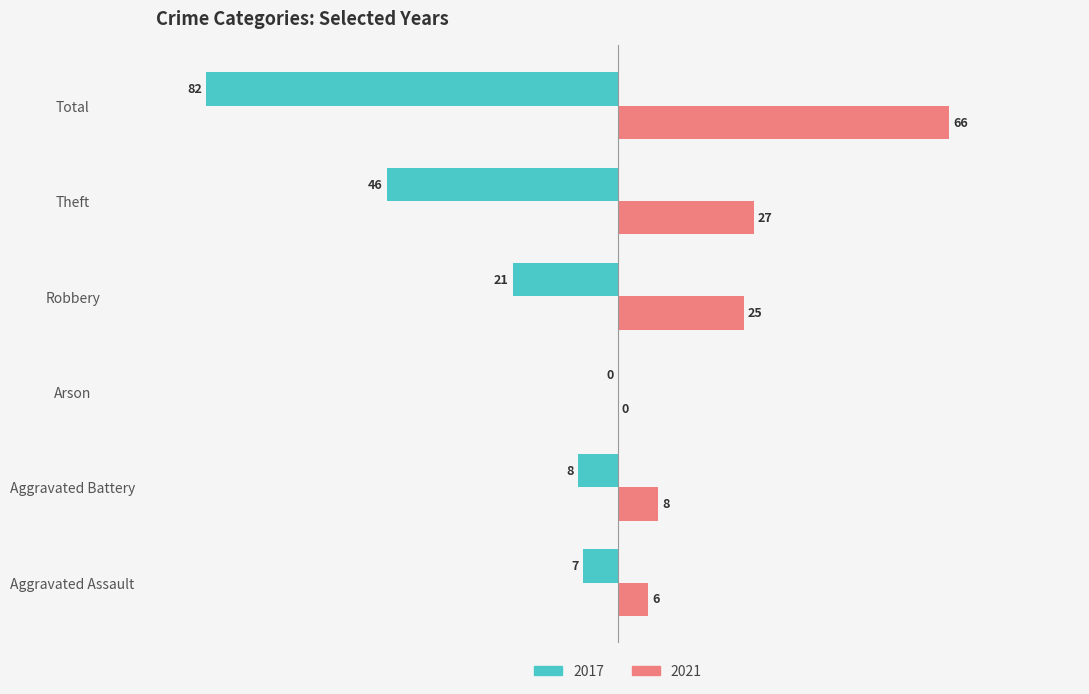

What is the greatest value displayed?

66